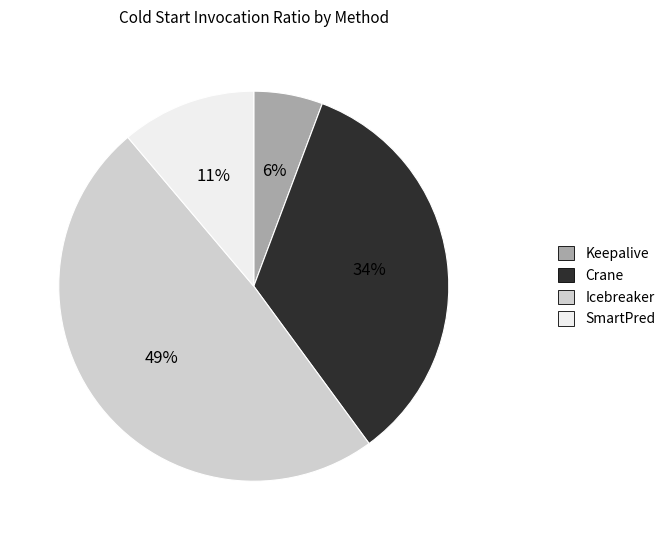

Do Keepalive and Crane together represent more than half of the pie?

No